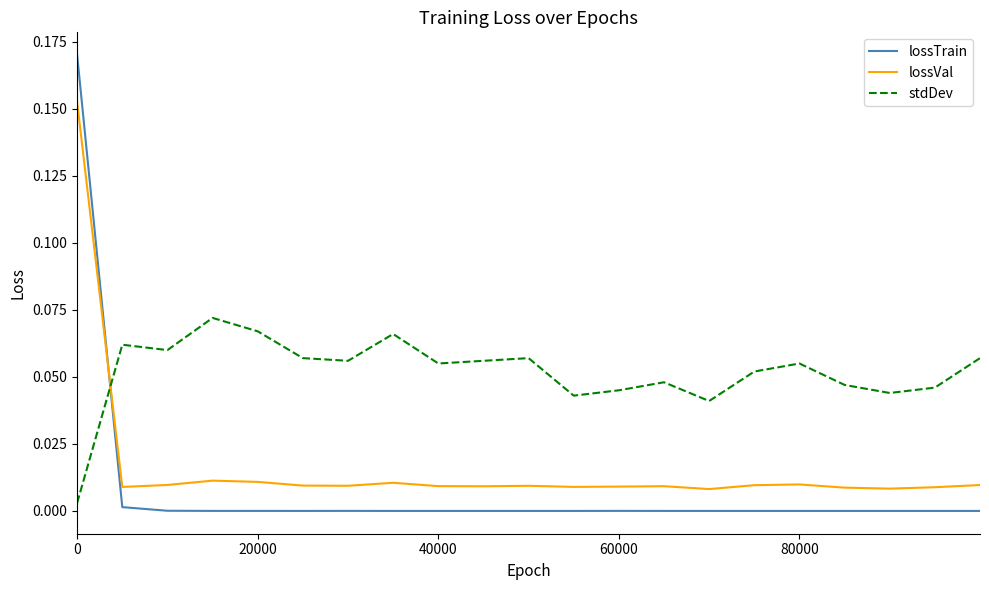

How many distinct data groups are displayed?

3